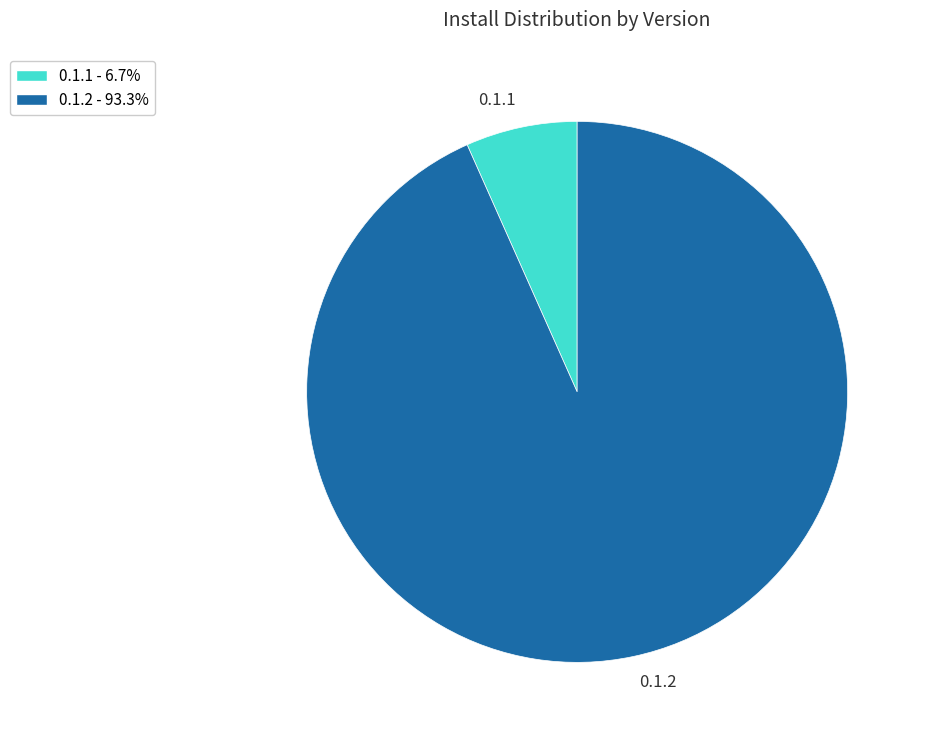

What is the majority slice?

0.1.2